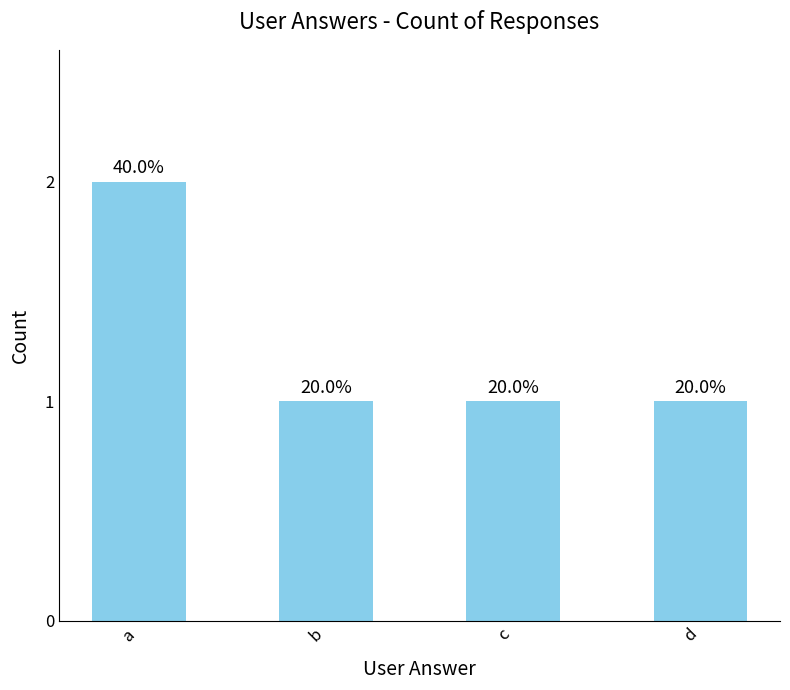

What is the average value?

1